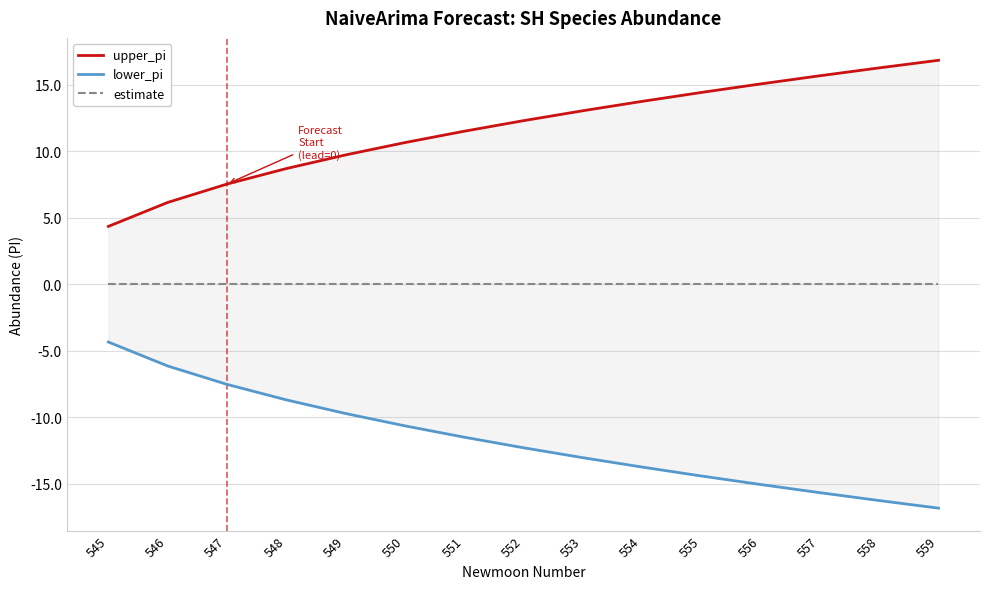

Is it true that estimate equals 0.0 at 546?

True